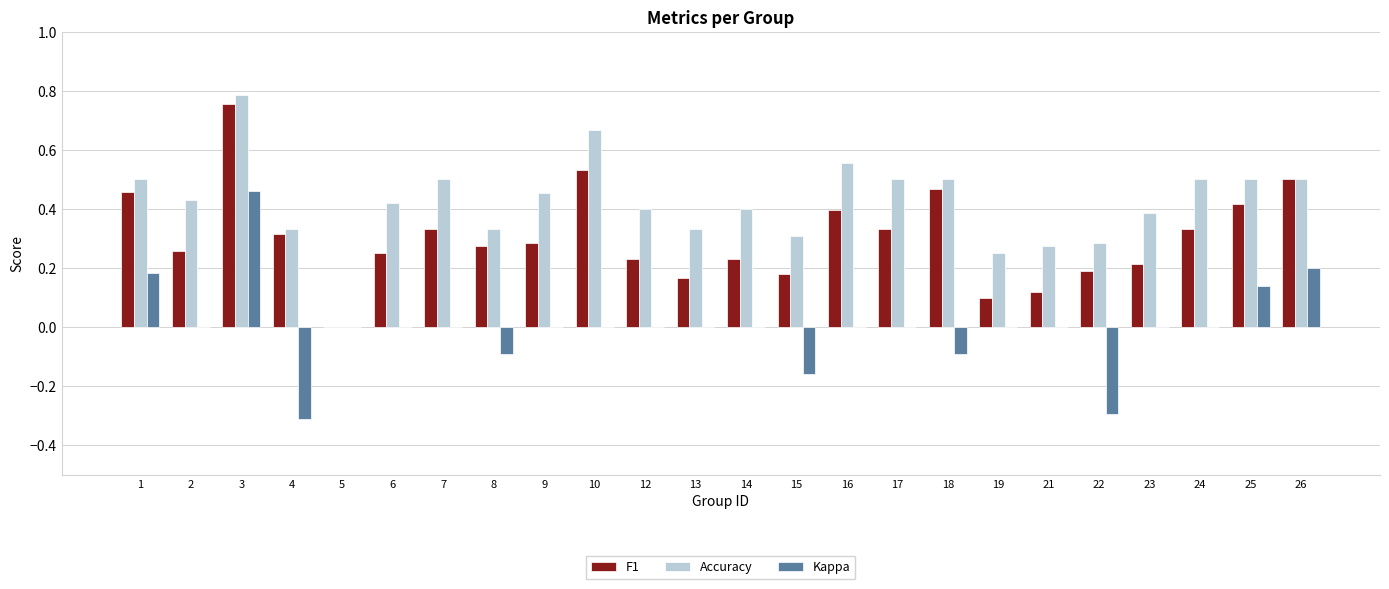

Is the value of Accuracy at 7 greater than the value of F1 at 22?

Yes